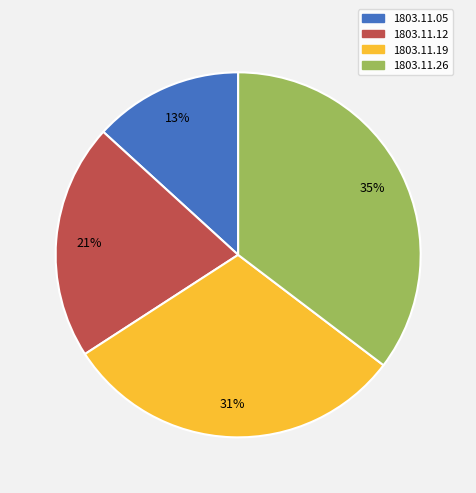

Does 1803.11.19 account for over 50% of the chart?

No